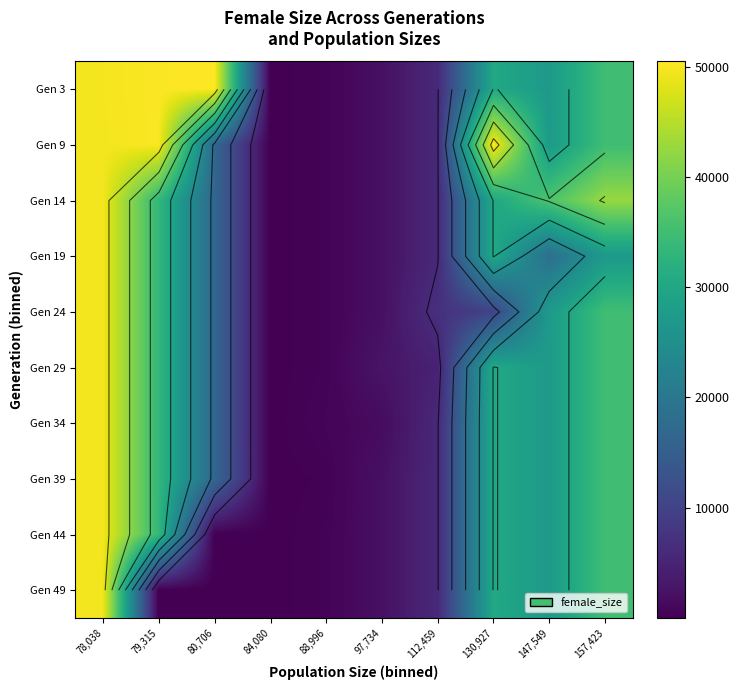

Which label corresponds to the largest value in the chart?

80,706